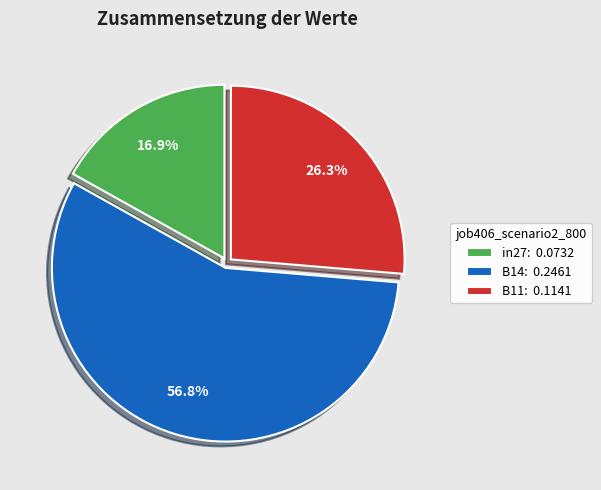

To the nearest percent, what is the difference between the largest and smallest slice percentages?

40%